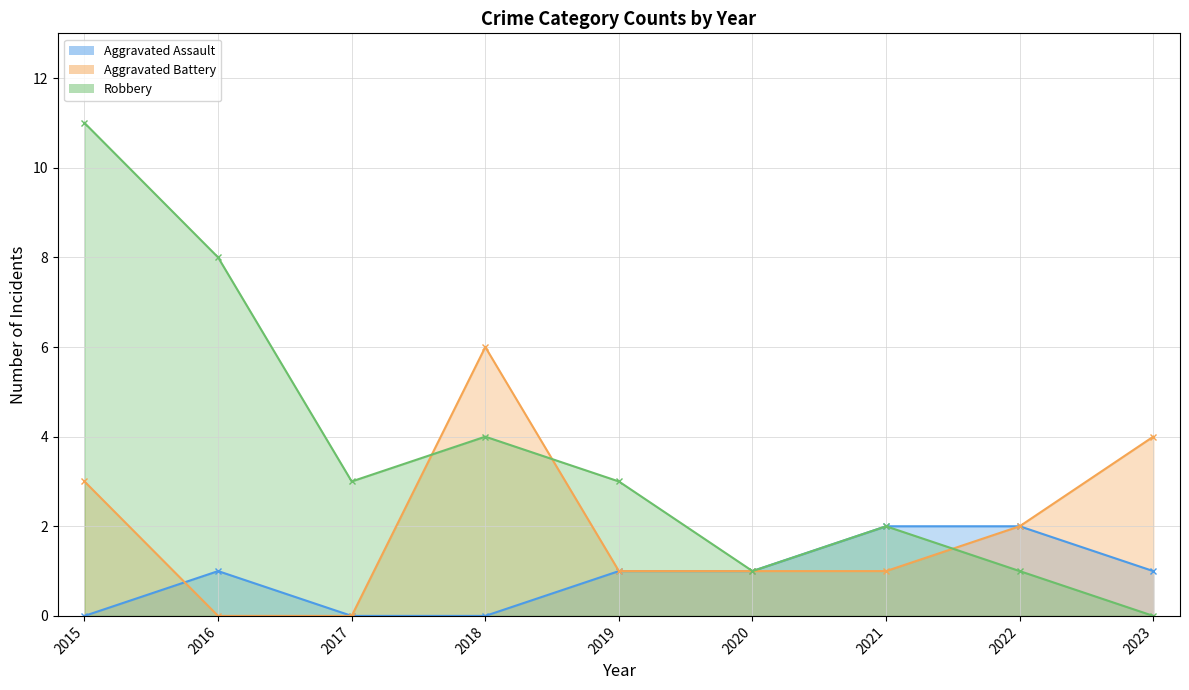

The Robbery series shows 0 at 2023. True or false?

True